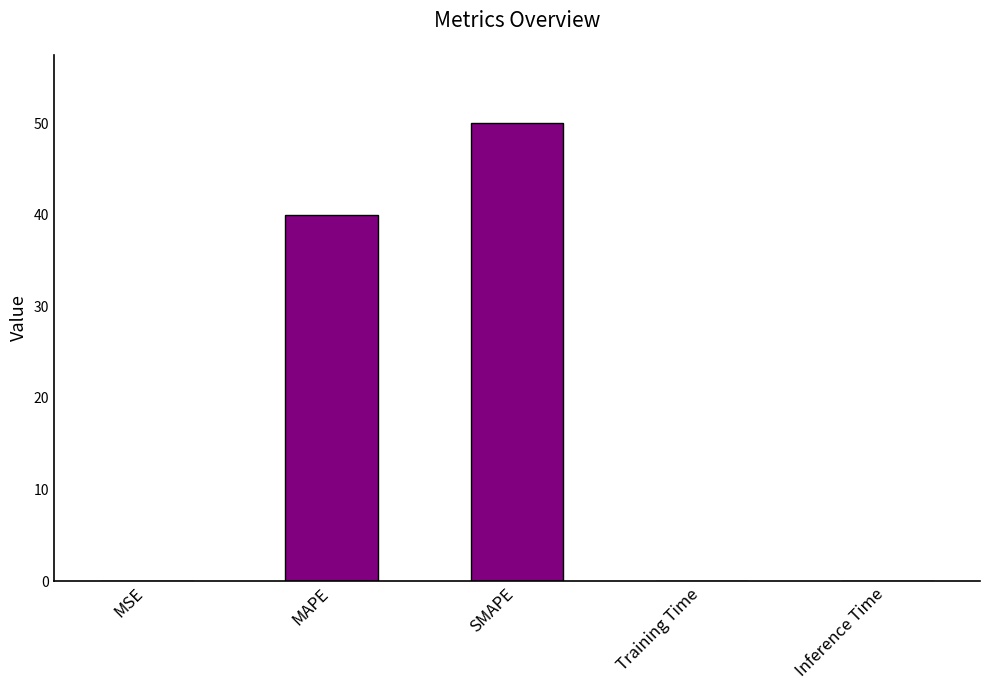

True or false: the data shows 0.0 at Training Time.

True